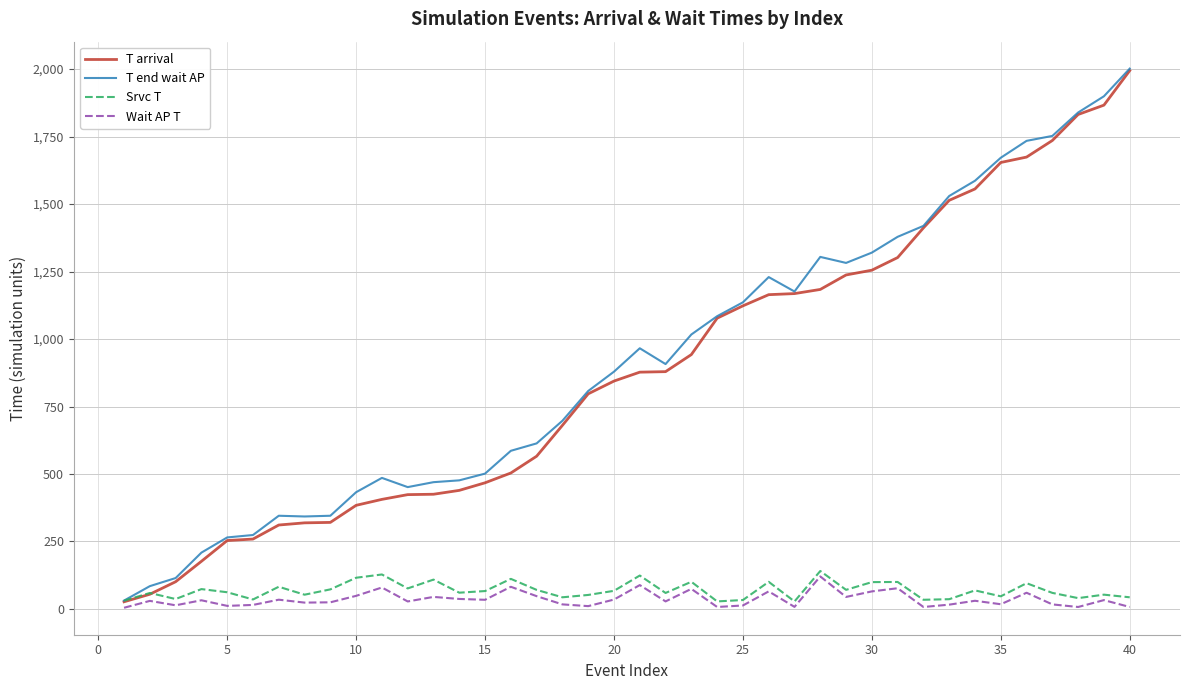

Which series has the widest spread of values?

T end wait AP